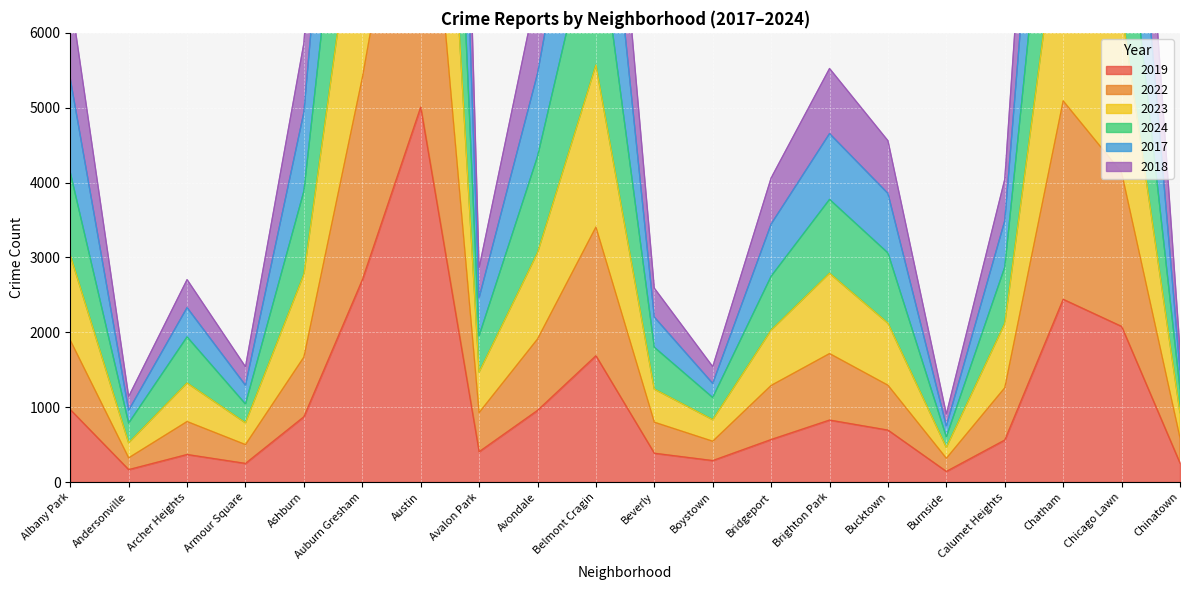

Which label corresponds to the smallest value in the chart?

Burnside